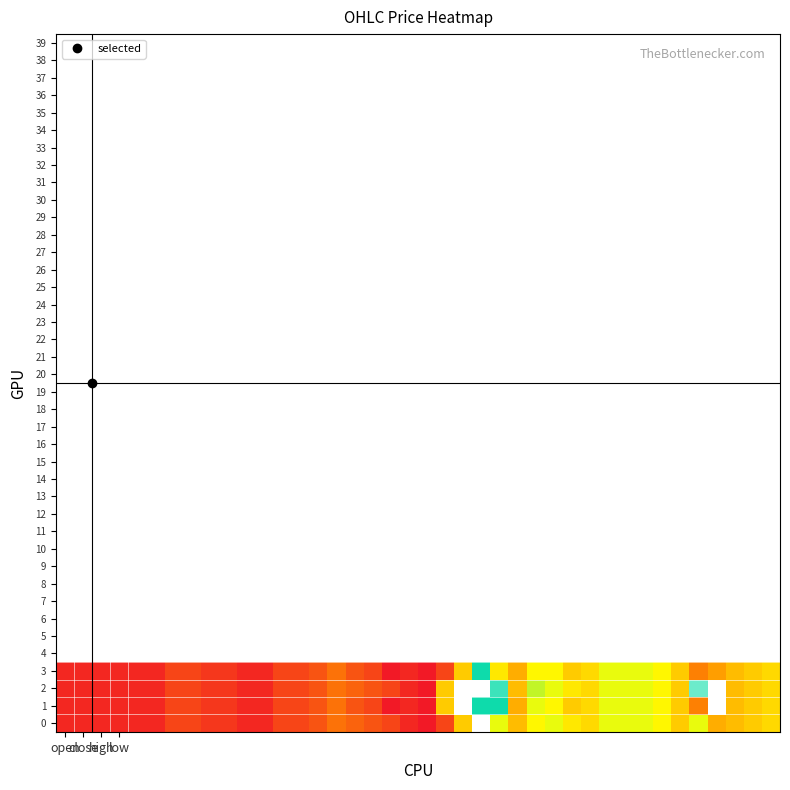

Rank the series by their average value, from highest to lowest.

2, 1, 0, 3